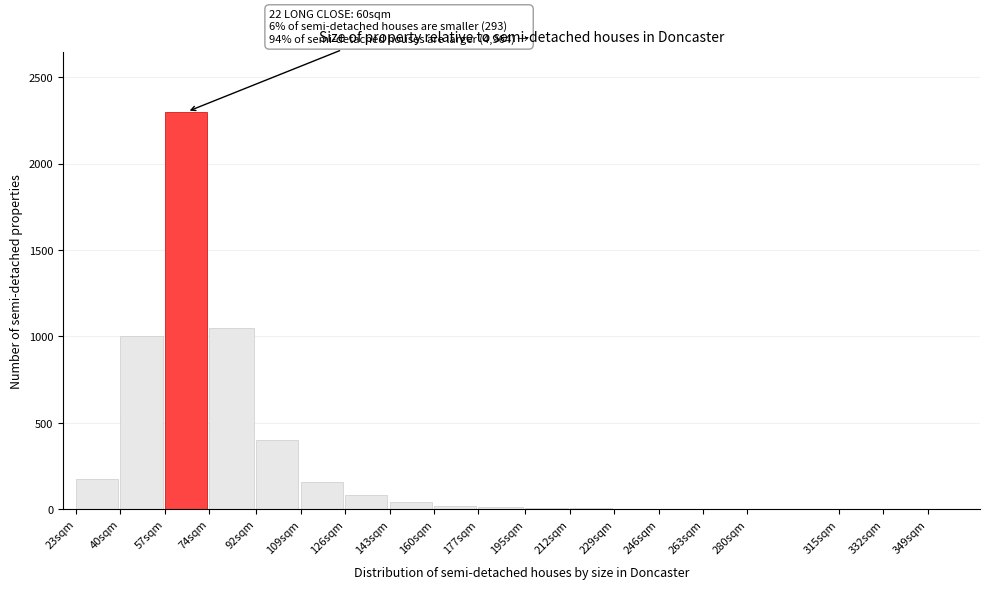

At which category does the chart reach its peak across all series?

57sqm